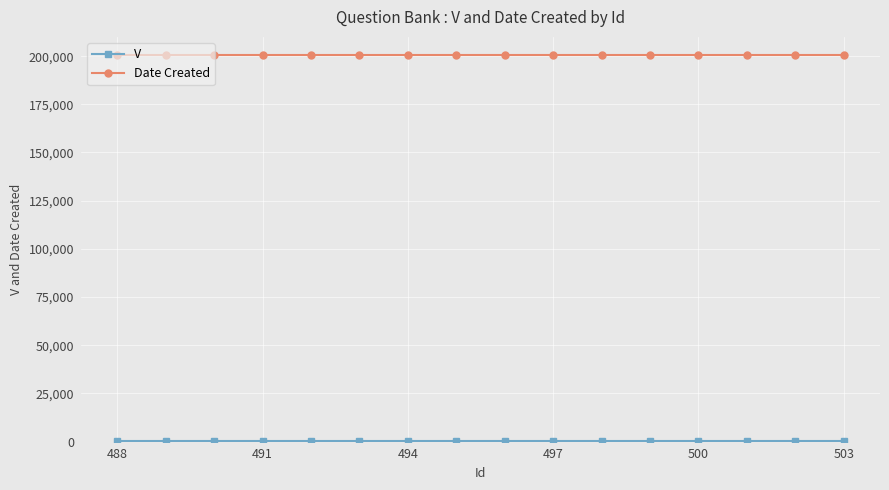

Which series has the largest total across all categories?

Date Created